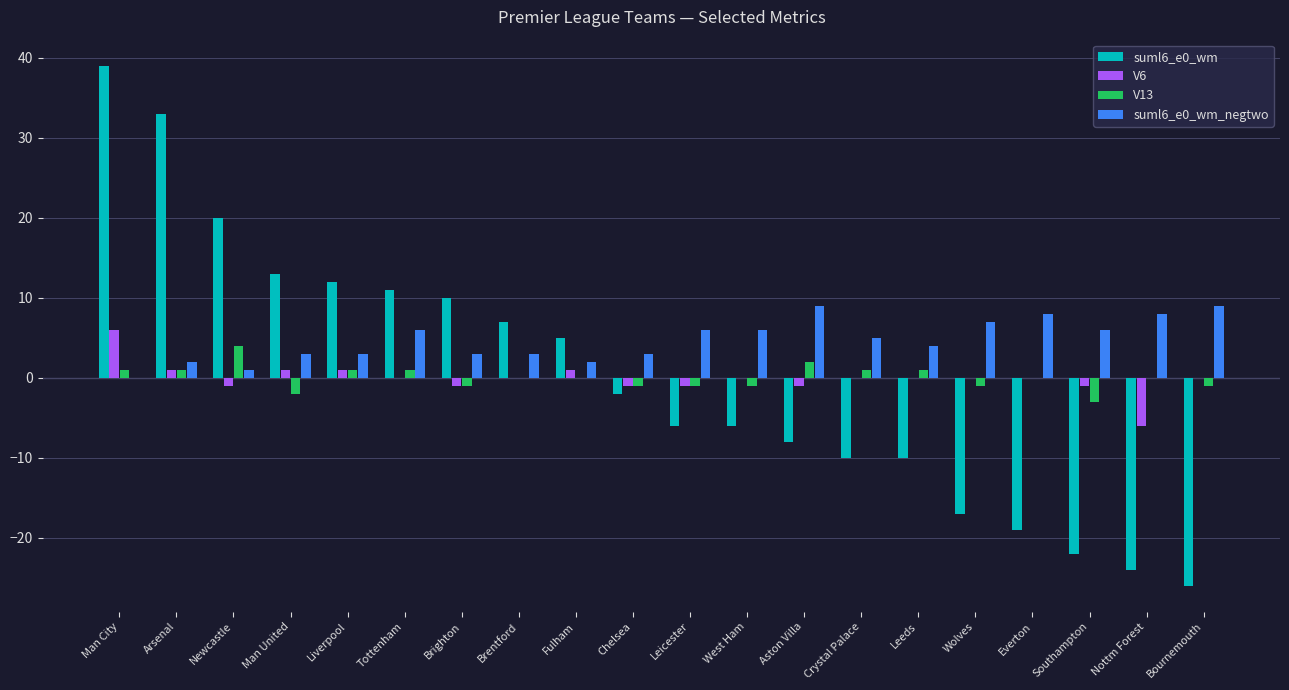

Which series has the largest total across all categories?

suml6_e0_wm_negtwo